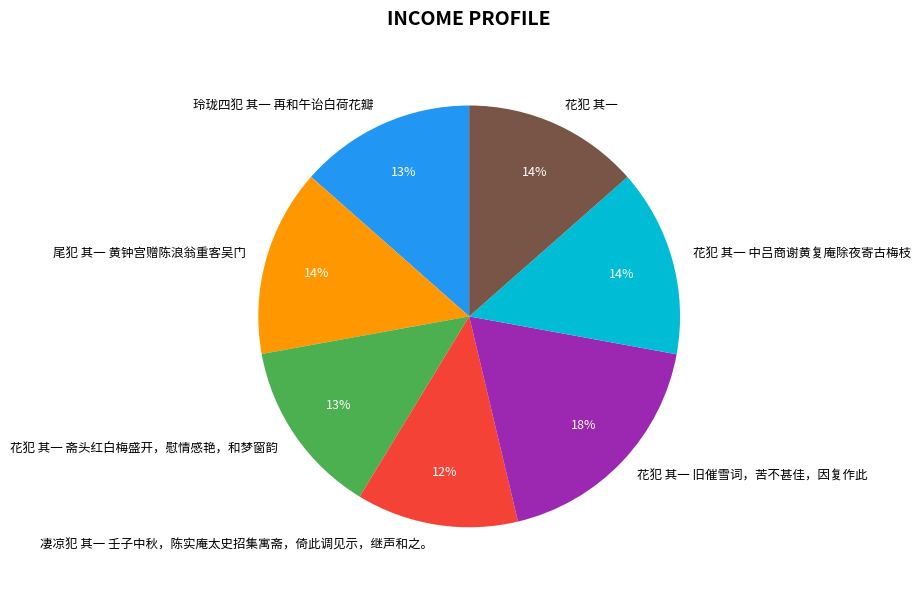

True or false: 花犯 其一 斋头红白梅盛开，慰情感艳，和梦窗韵 accounts for 5% of the total.

False